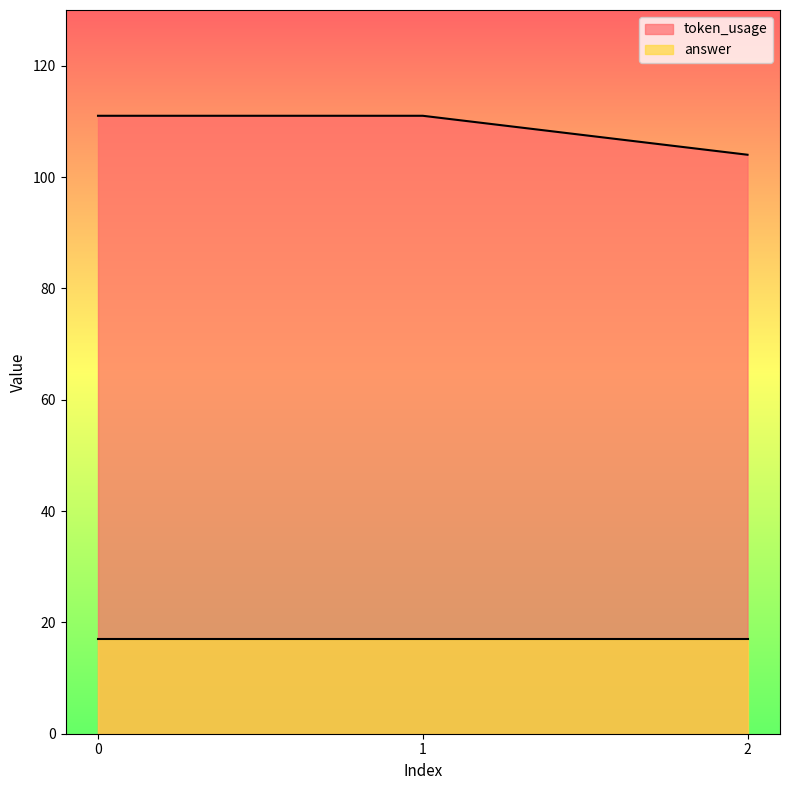

How many series are shown in this chart?

2